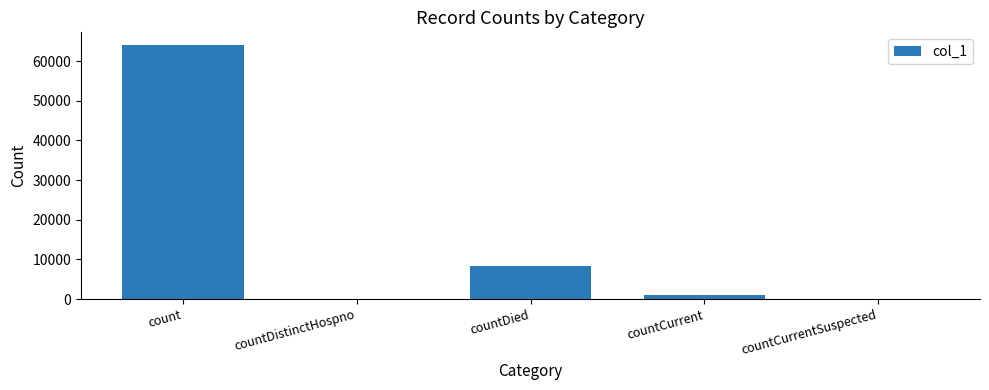

Reading left to right, transcribe all the data shown in this chart.

count=64056	countDistinctHospno=0	countDied=8297	countCurrent=1084	countCurrentSuspected=0